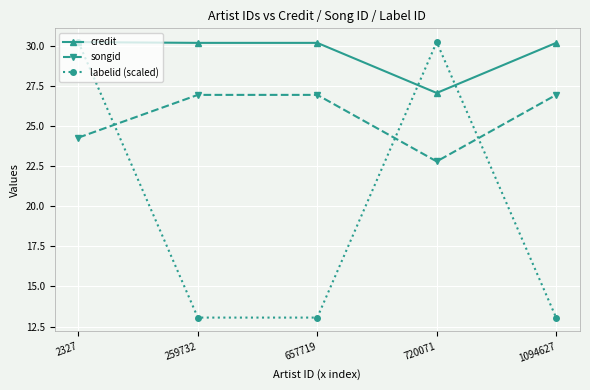

True or false: credit and songid cross at least once.

False